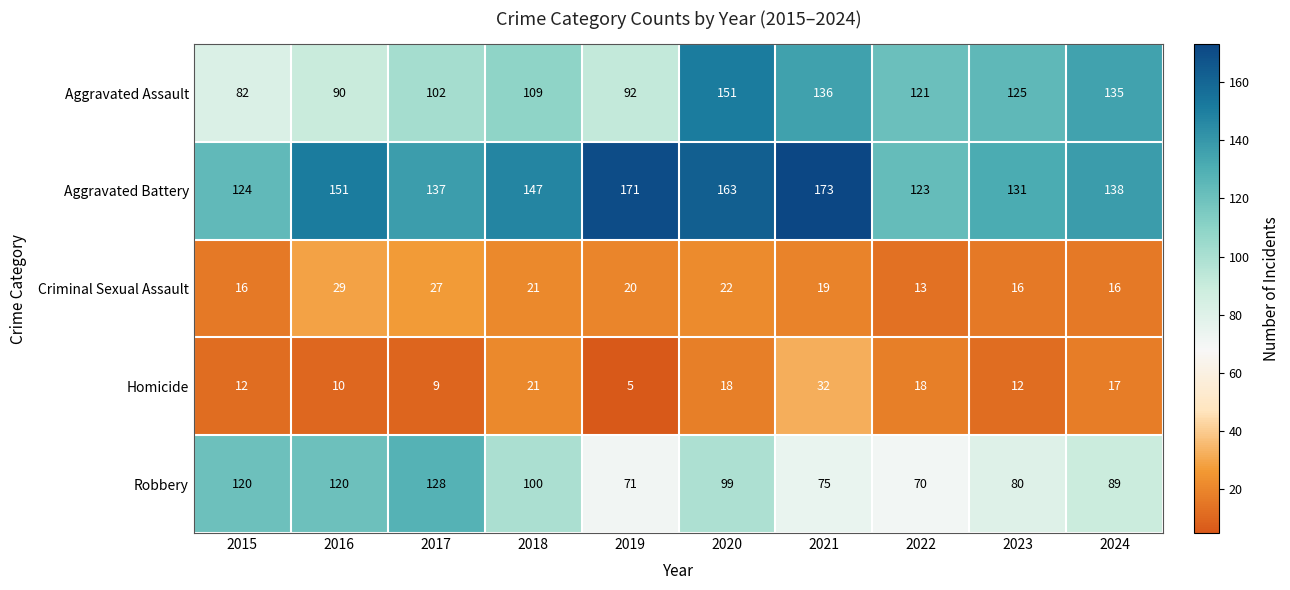

Rank the series at 2015 from lowest to highest value.

Homicide, Criminal Sexual Assault, Aggravated Assault, Robbery, Aggravated Battery